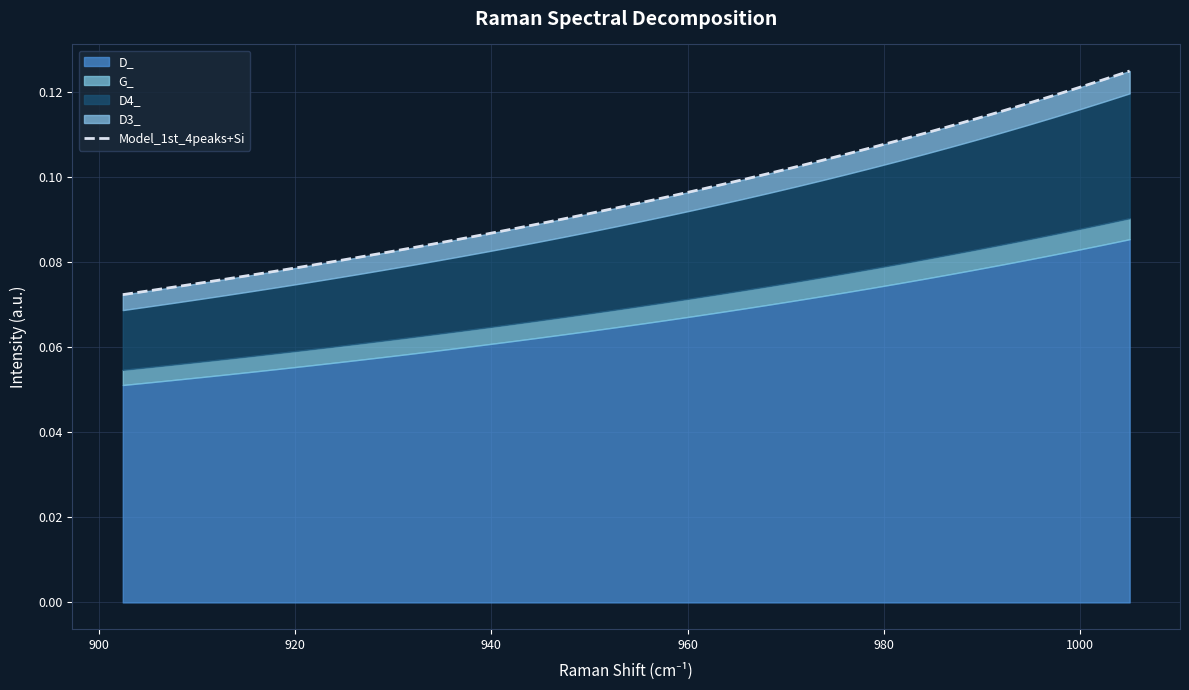

What is the difference between the maximum and minimum values?

0.1